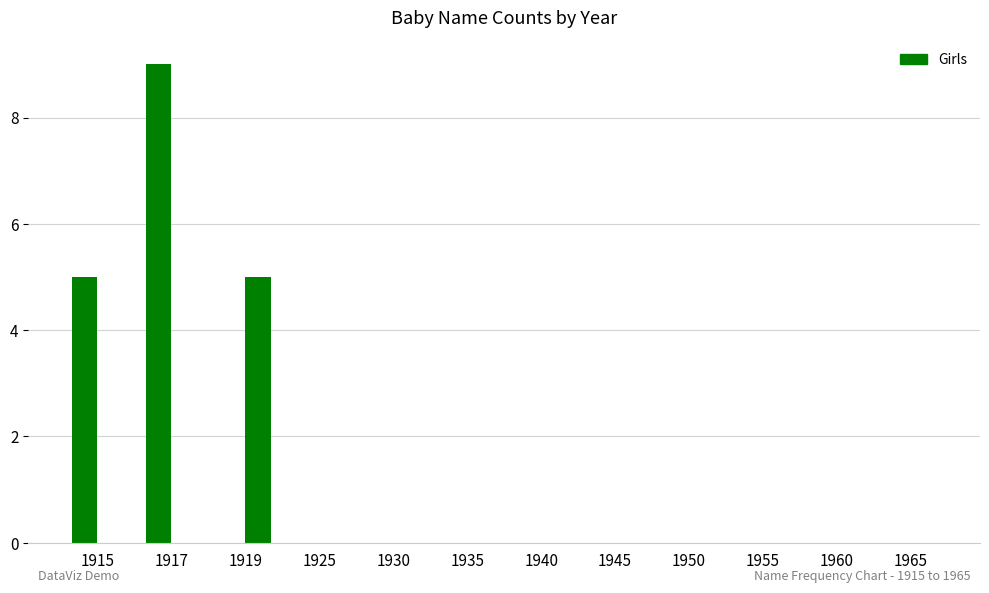

How many series are shown in this chart?

2